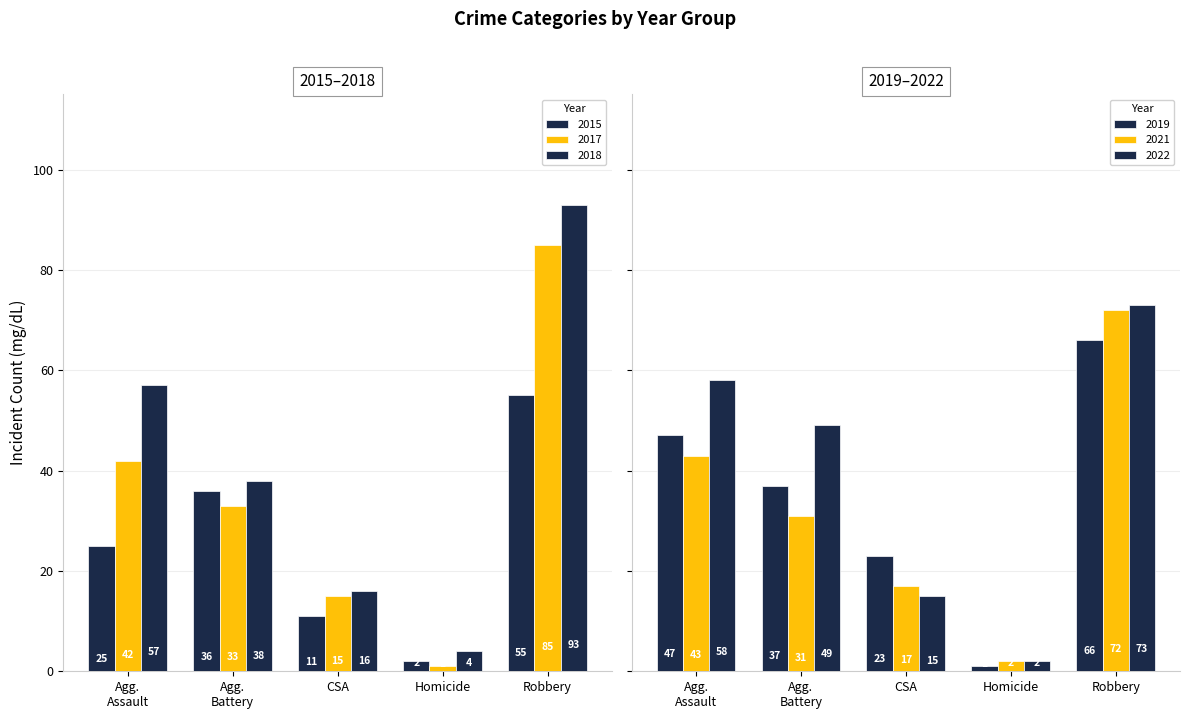

Rank the series by their maximum value, from highest to lowest.

2018, 2017, 2022, 2021, 2019, 2015